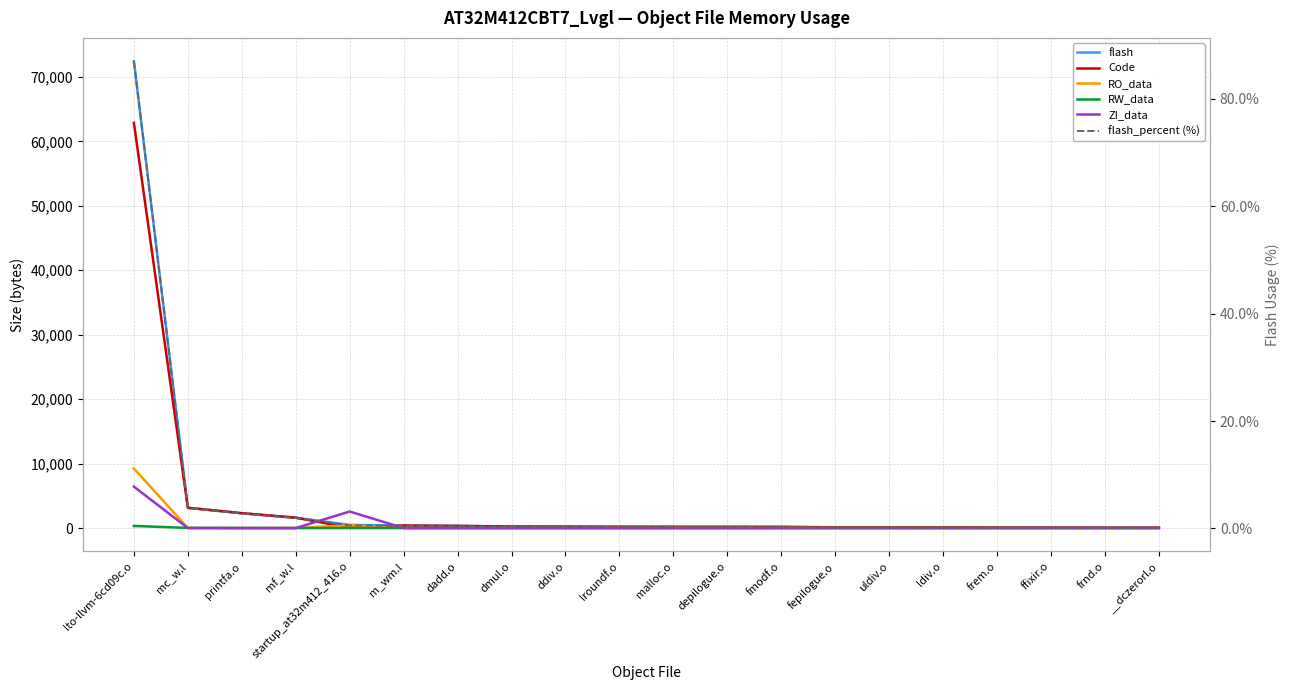

What is the difference between the maximum and minimum values in the flash series?

72369.0